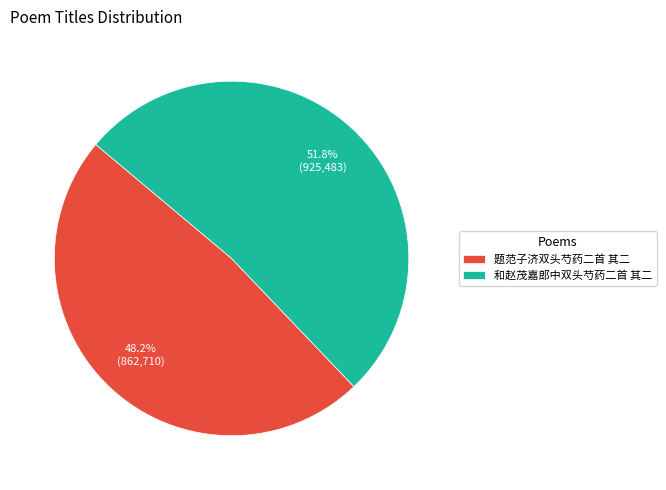

To the nearest percent, what percentage of the pie is 题范子济双头芍药二首 其二?

48%